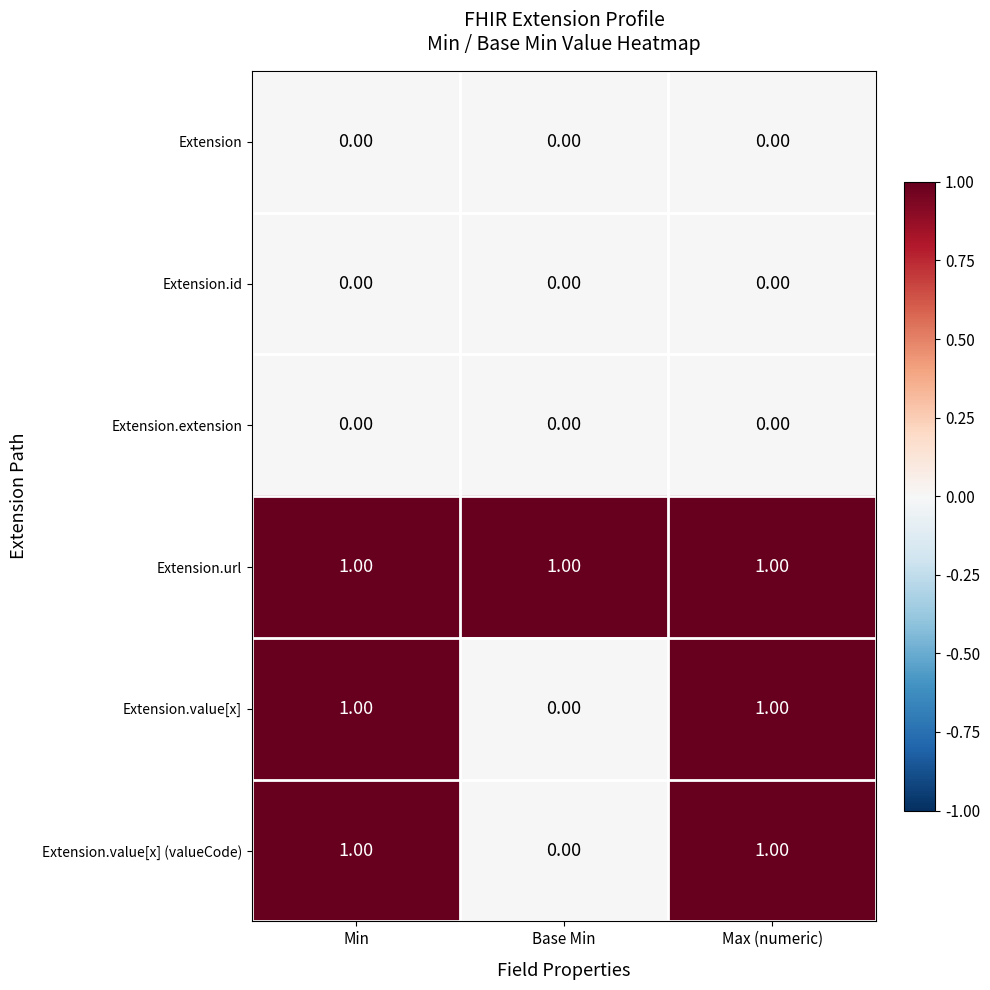

What is the greatest value displayed?

1